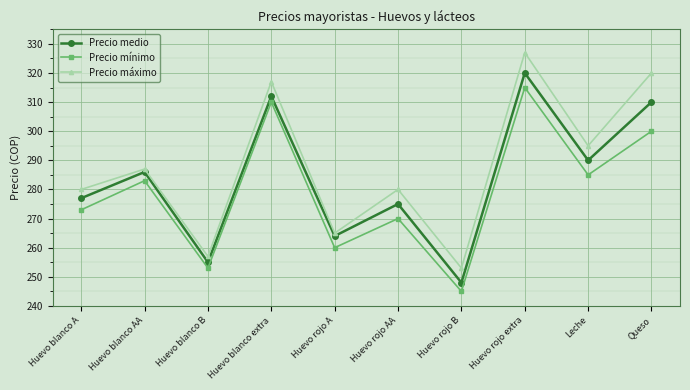

At which category does the chart reach its minimum across all series?

Huevo rojo B